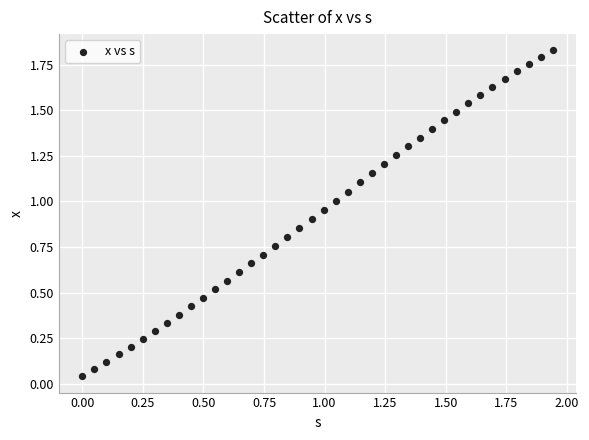

What is the range of X values (max minus min)?

1.9